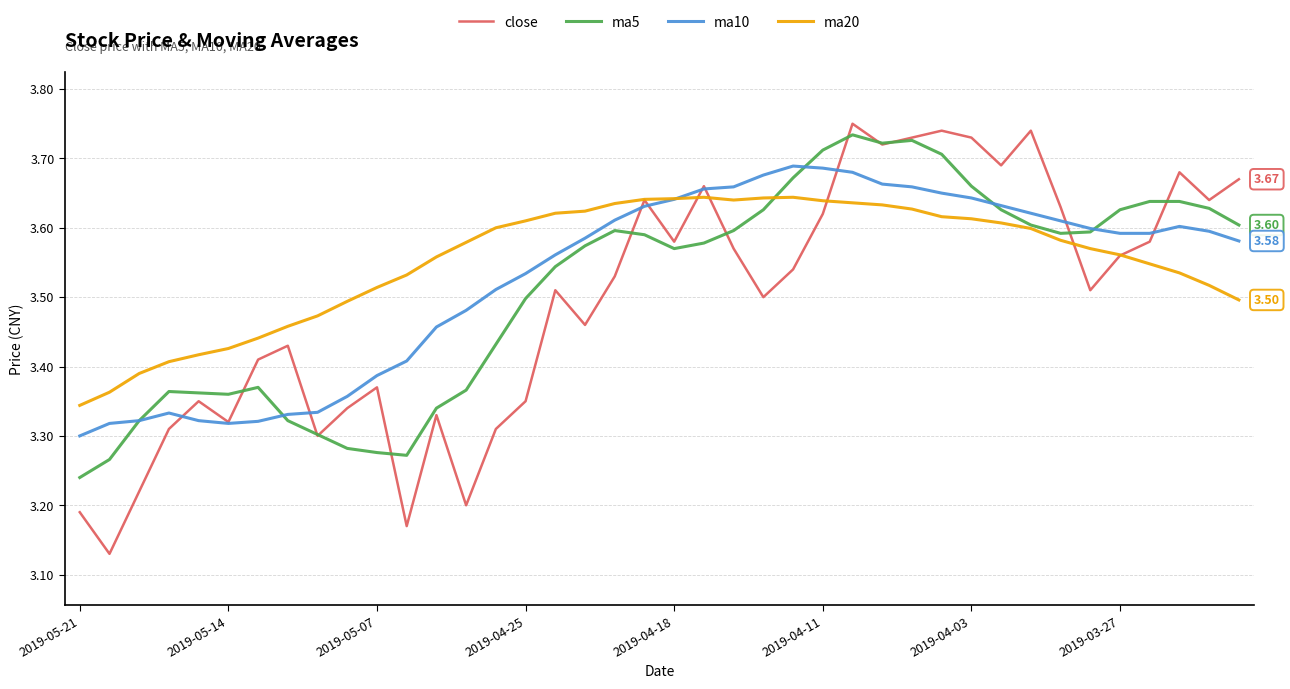

True or false: close has more than 2 interior local peaks.

True